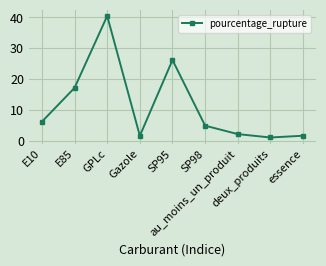

What is the greatest value displayed?

40.5